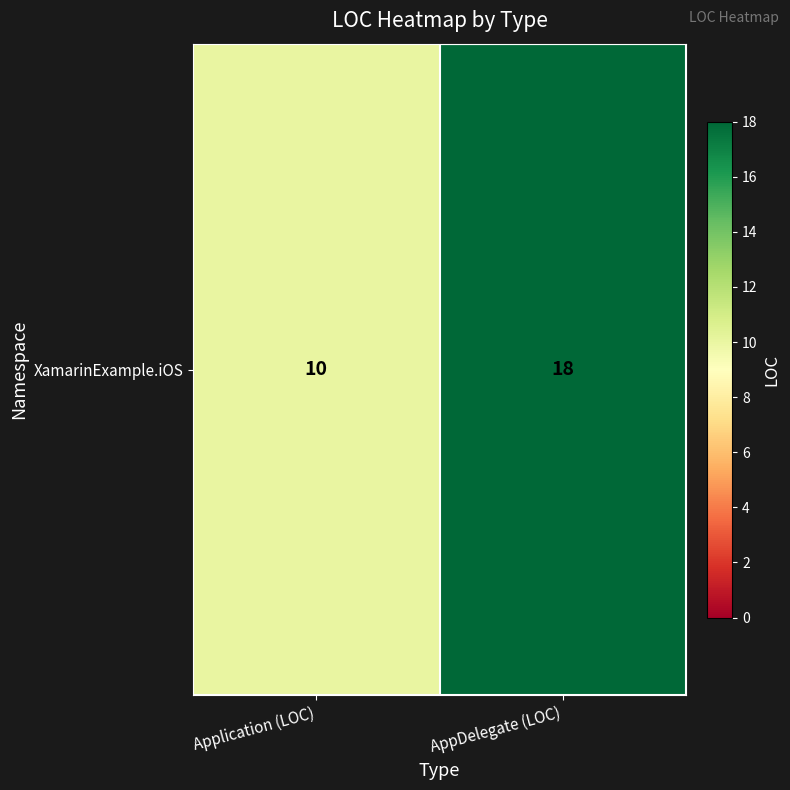

At which label is the value closest to 14?

Application (LOC)